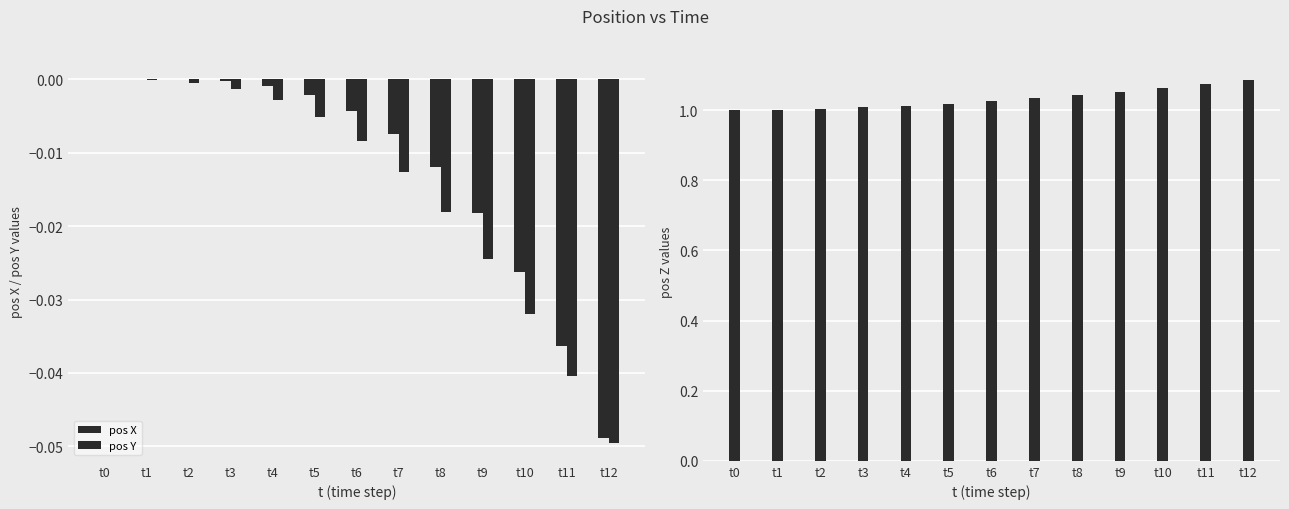

At which category is the sum across all series the highest?

t7